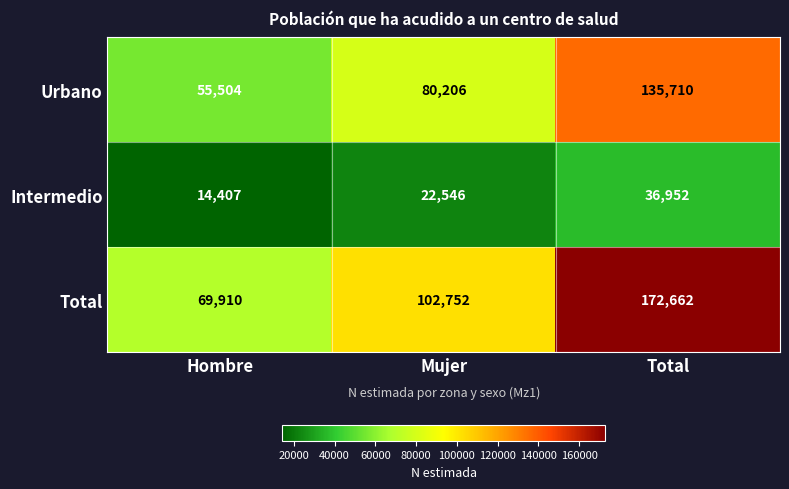

What is the spread (max minus min) of values at Total?

135710